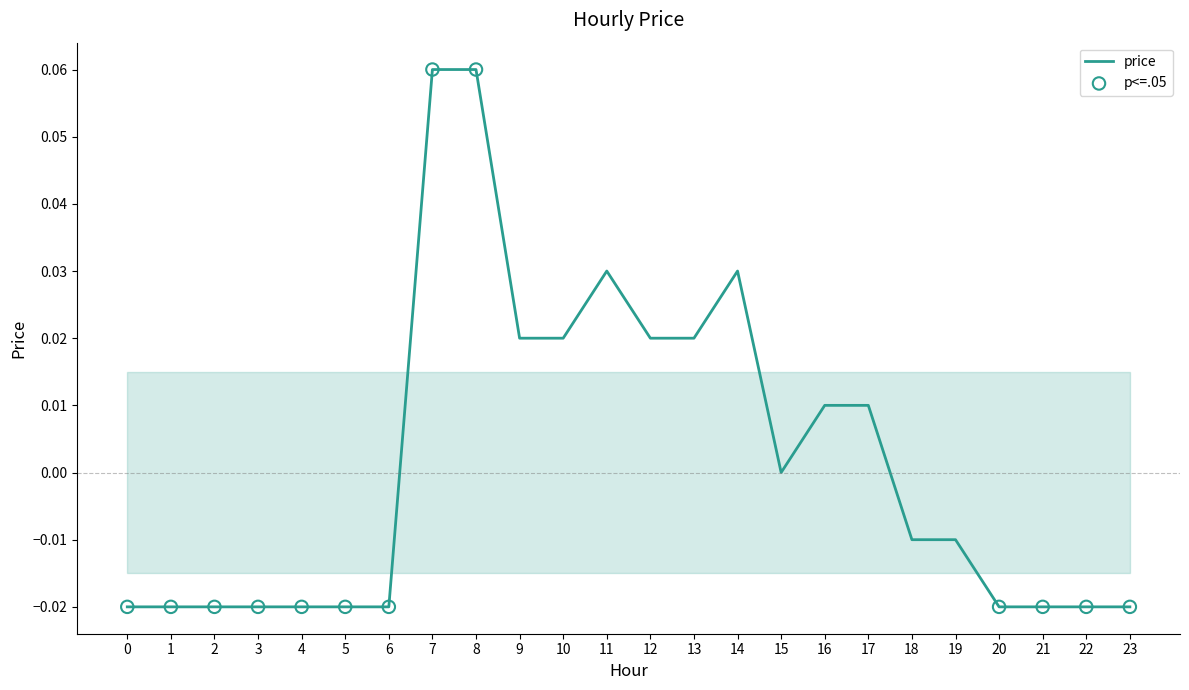

Between 11 and 17, which is larger?

11